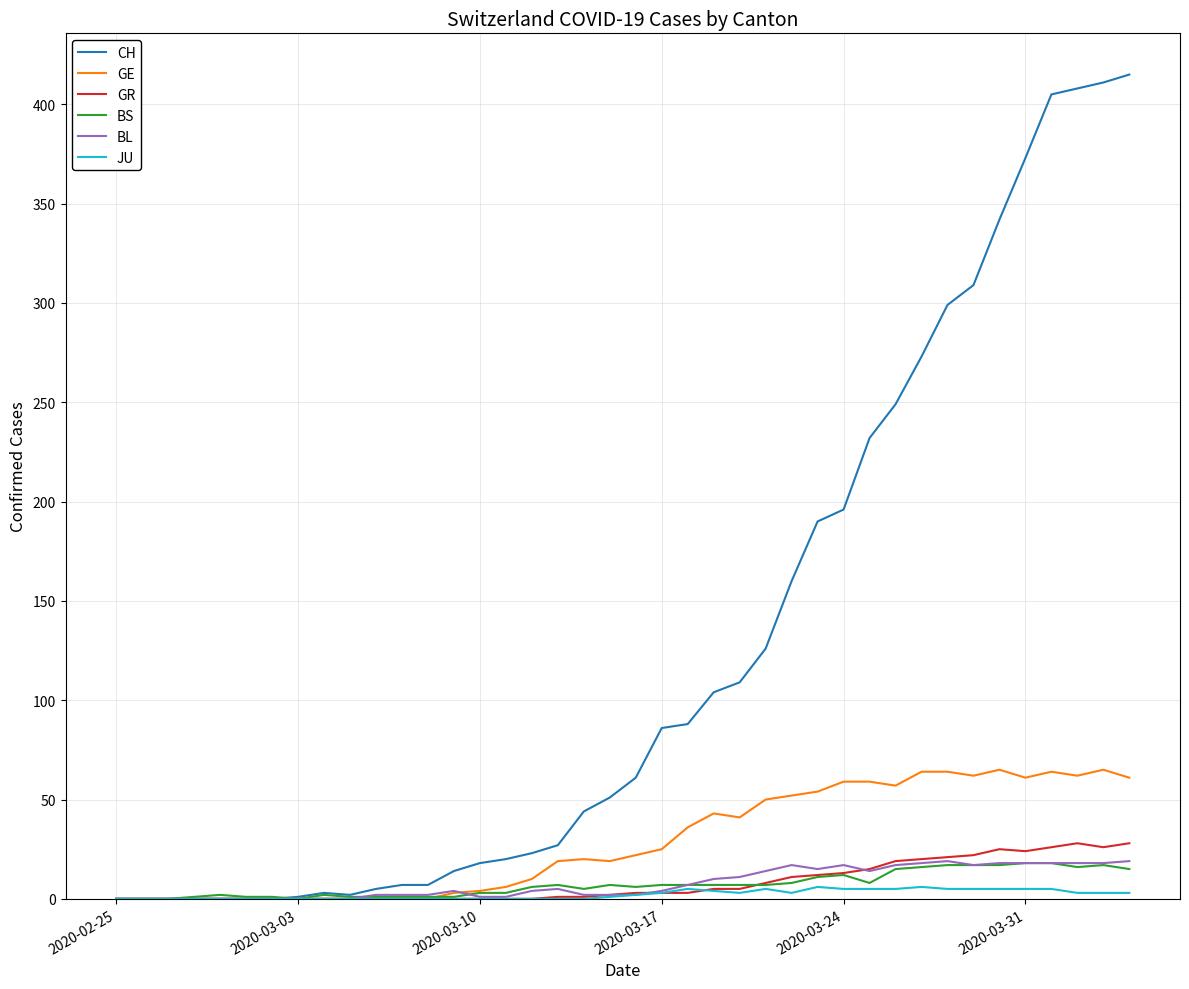

Which series has the widest spread of values?

CH